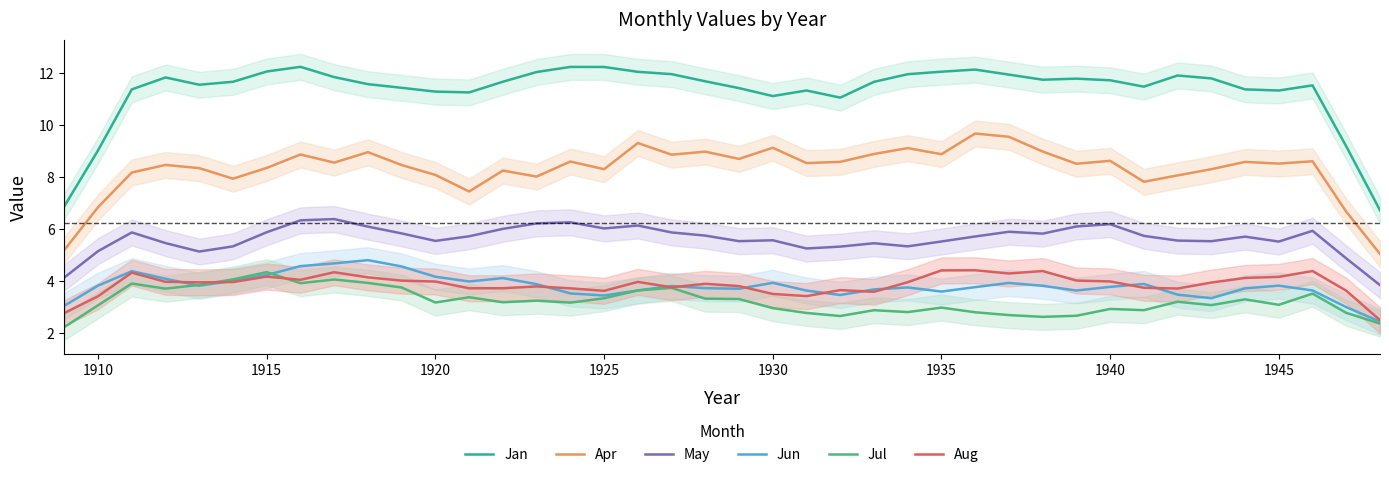

True or false: May and Jan intersect in this chart.

False